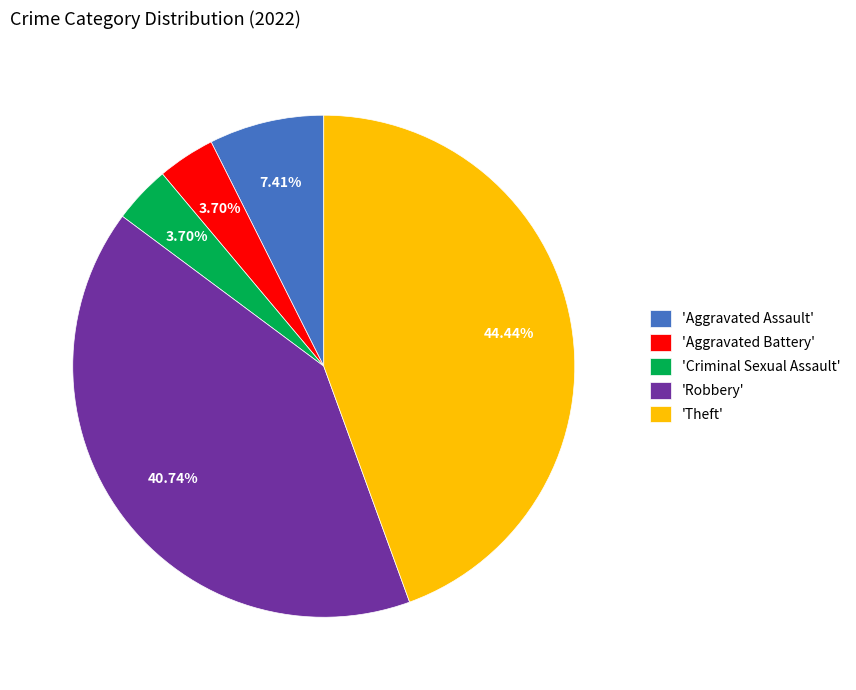

What is the largest slice in the pie chart?

'Theft'